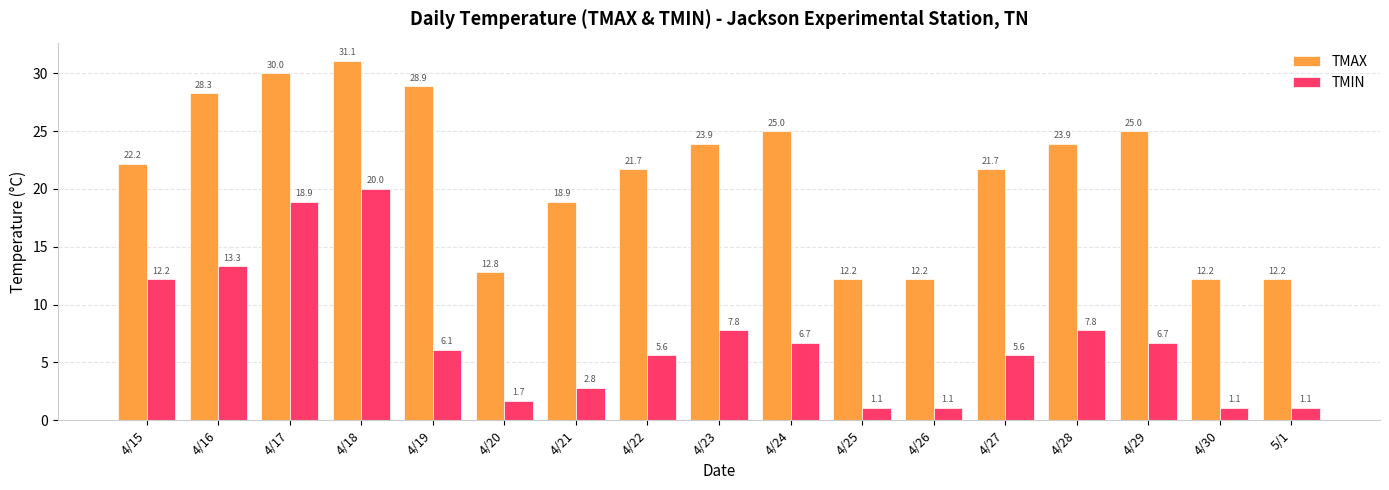

Reading left to right, extract all data points from this chart.

TMAX: 22.2	28.3	30.0	31.1	28.9	12.8	18.9	21.7	23.9	25.0	12.2	12.2	21.7	23.9	25.0	12.2	12.2
TMIN: 12.2	13.3	18.9	20.0	6.1	1.7	2.8	5.6	7.8	6.7	1.1	1.1	5.6	7.8	6.7	1.1	1.1